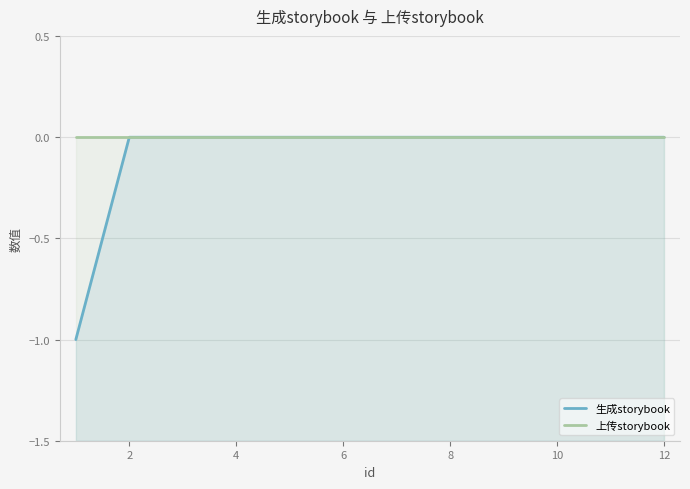

True or false: 生成storybook and 上传storybook cross at least once.

False